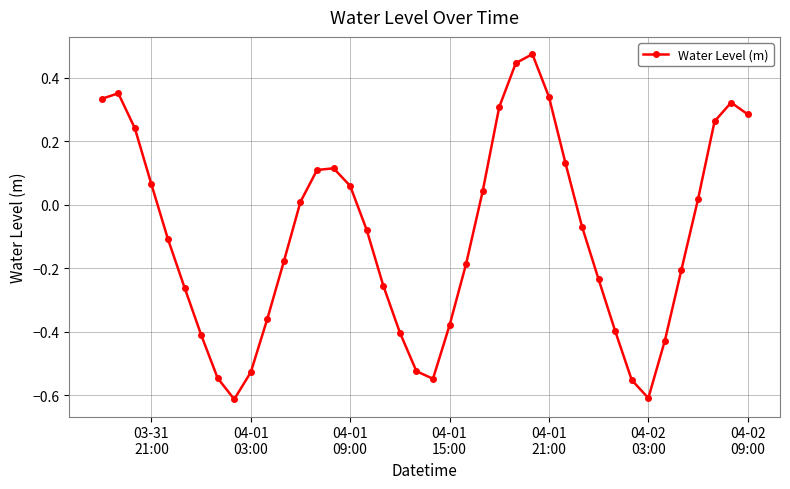

How many lines are shown in the chart?

1